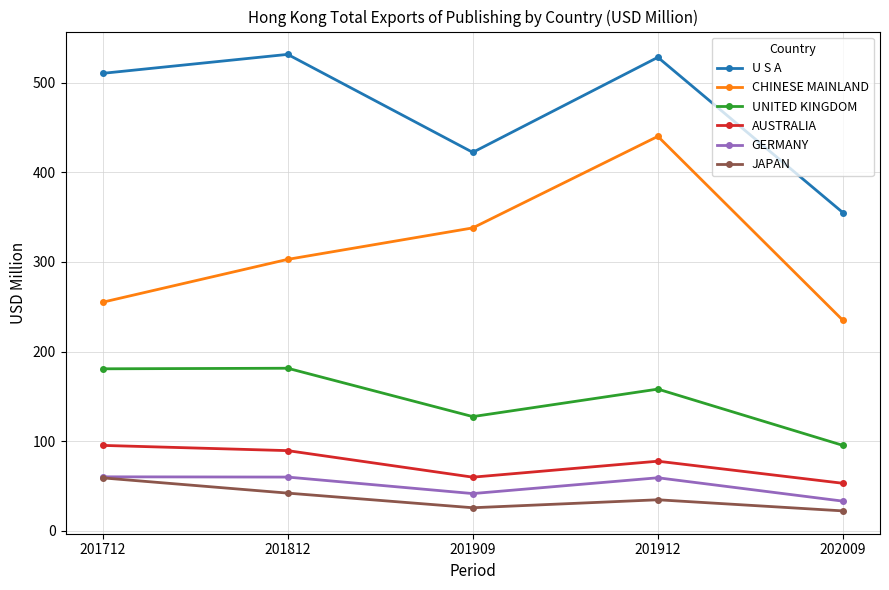

True or false: UNITED KINGDOM and JAPAN intersect in this chart.

False